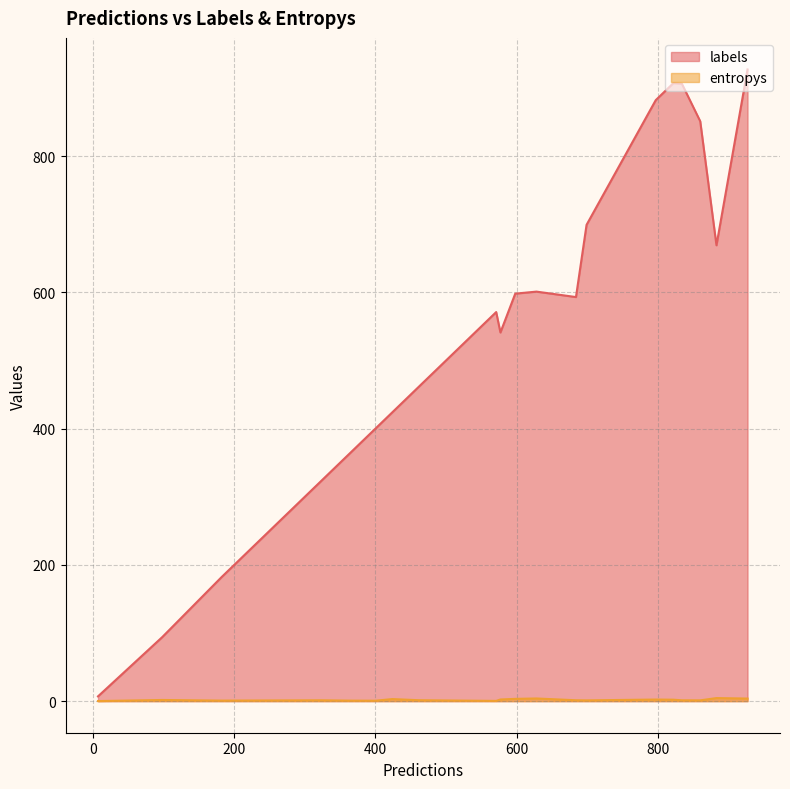

What is the sum of the labels values at 4 and 17?

1017.0